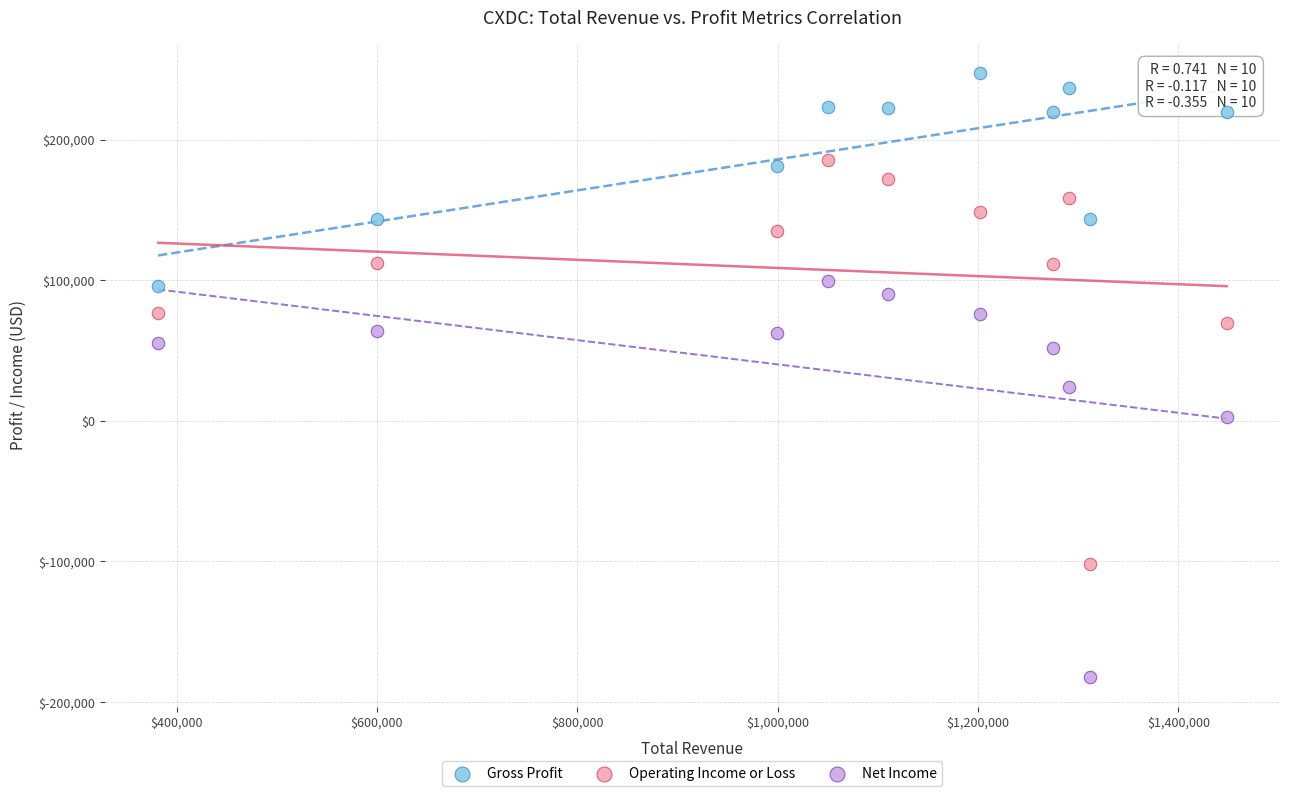

Across all data points, what is the range of X values (max minus min)?

1066600